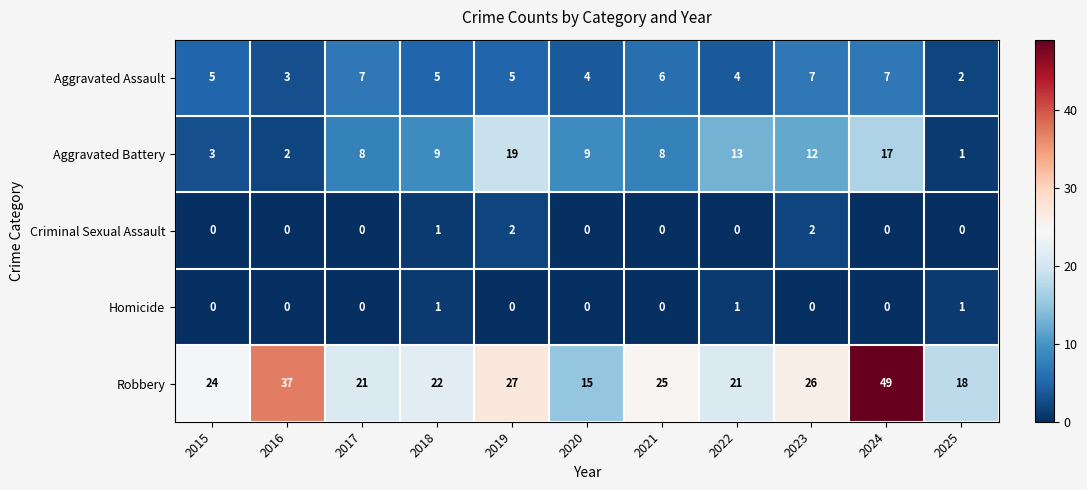

Rank the series by their maximum value, from highest to lowest.

Robbery, Aggravated Battery, Aggravated Assault, Criminal Sexual Assault, Homicide